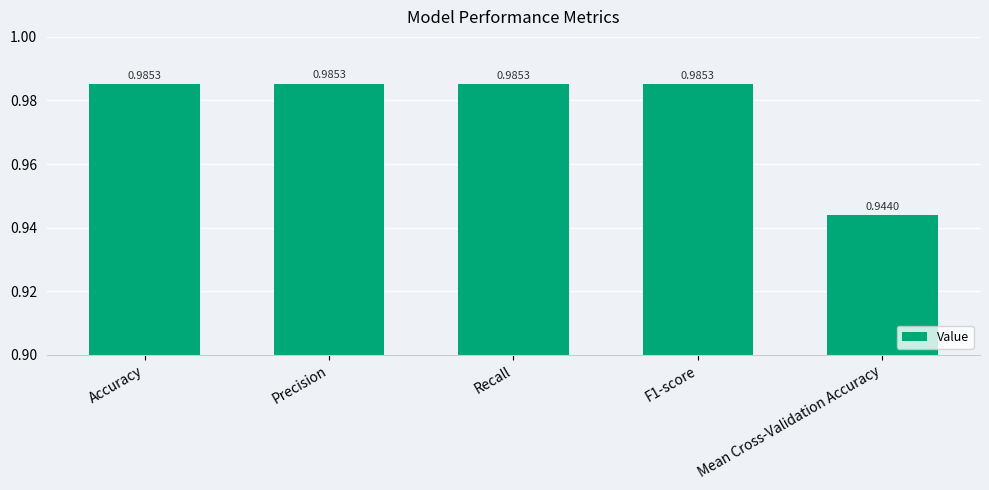

What is the label of the 3rd bar from the left?

Recall